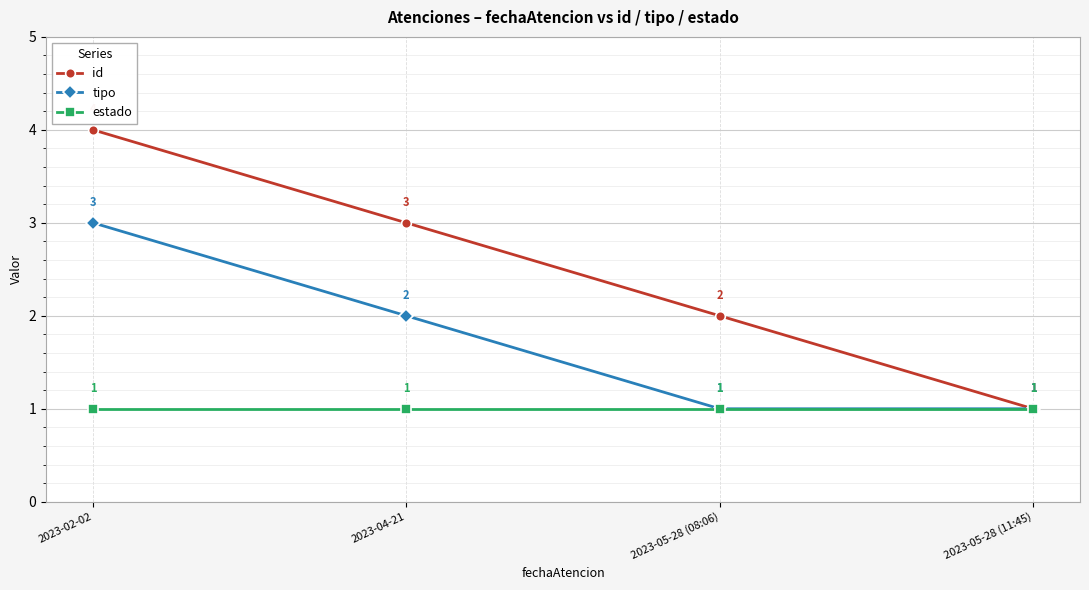

How many lines are shown in the chart?

3